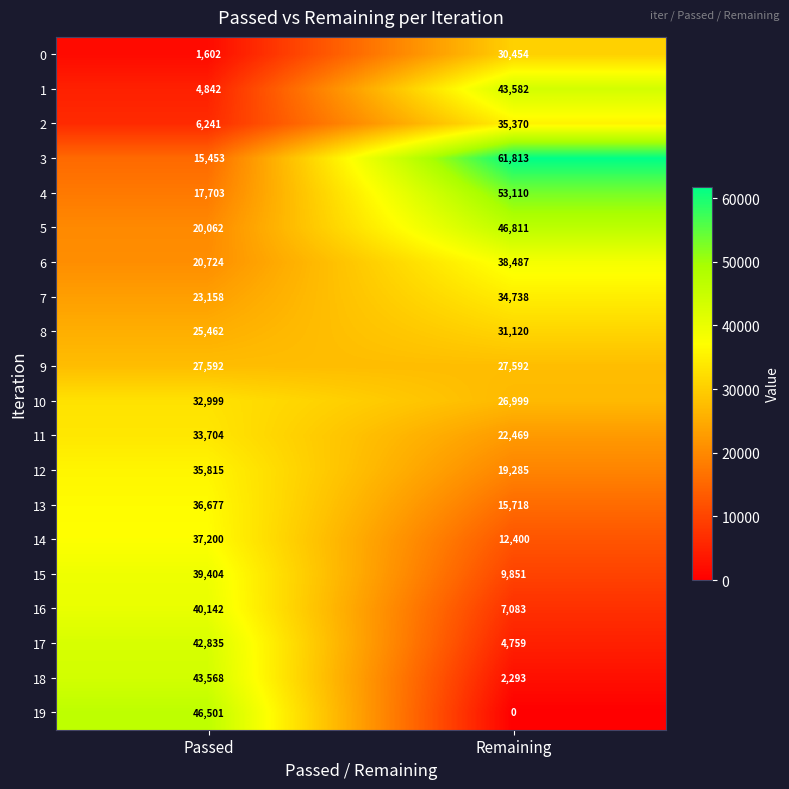

Between Passed and Remaining, which series saw the biggest shift?

19